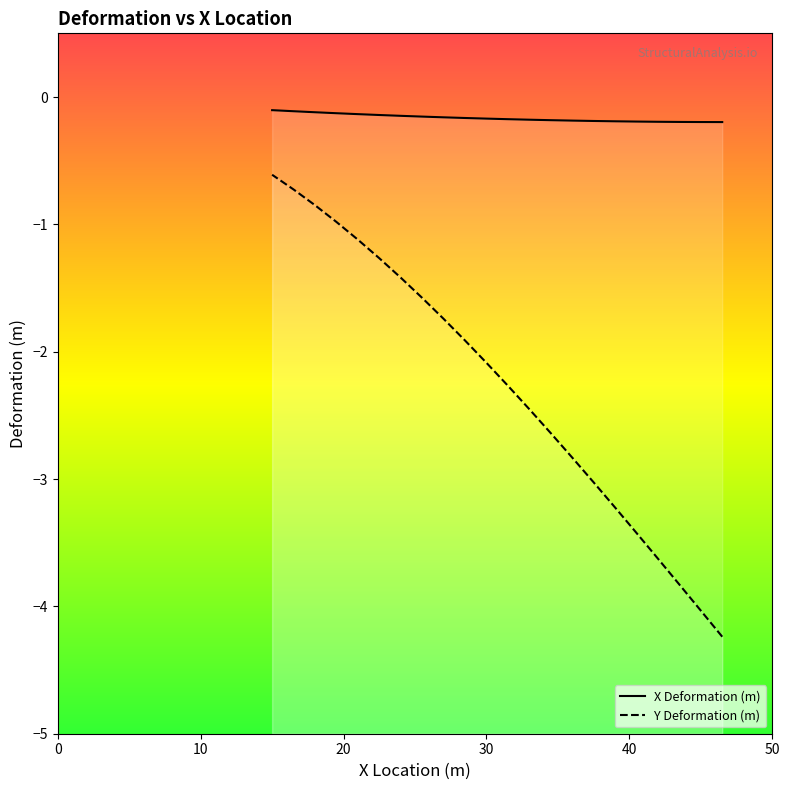

What is the average value of the Y Deformation (m) series?

-2.3